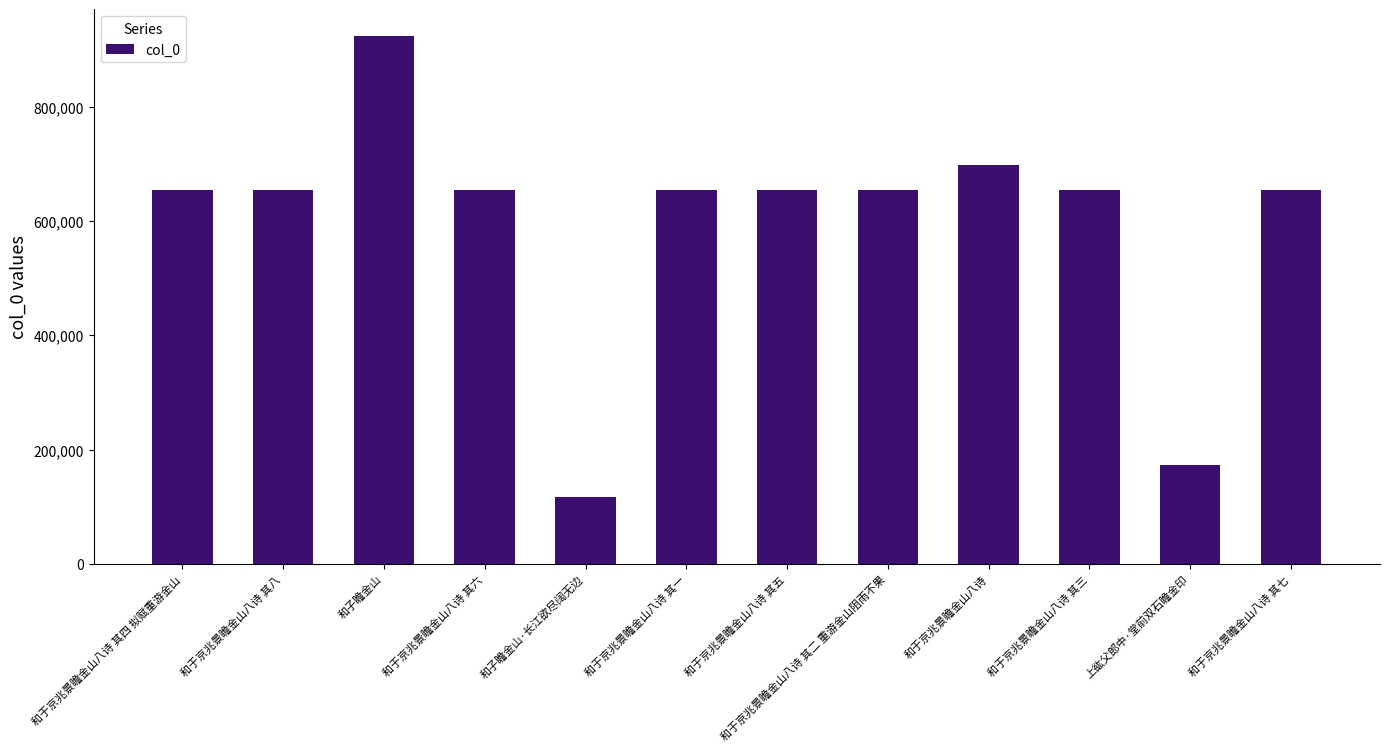

The chart shows a value of 290573 at 和于京兆景瞻金山八诗 其一. True or false?

False